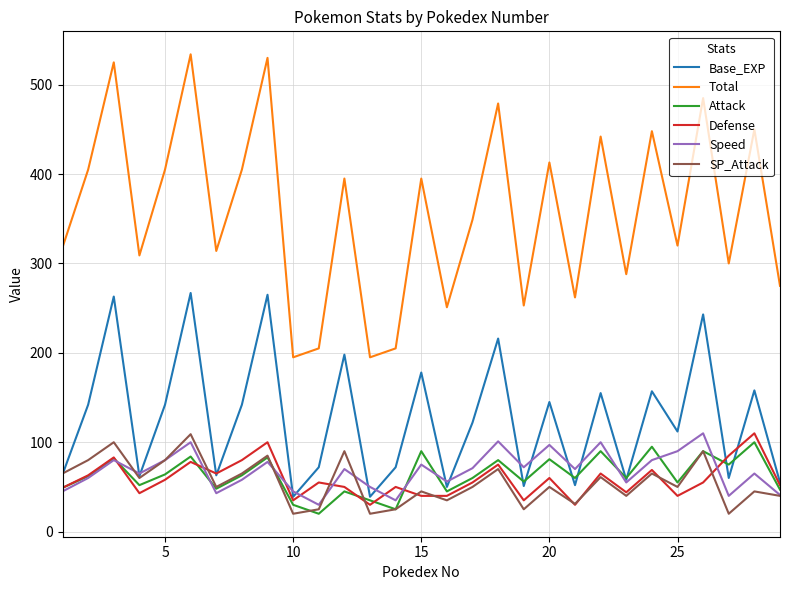

Which series has the largest range (max minus min)?

Total